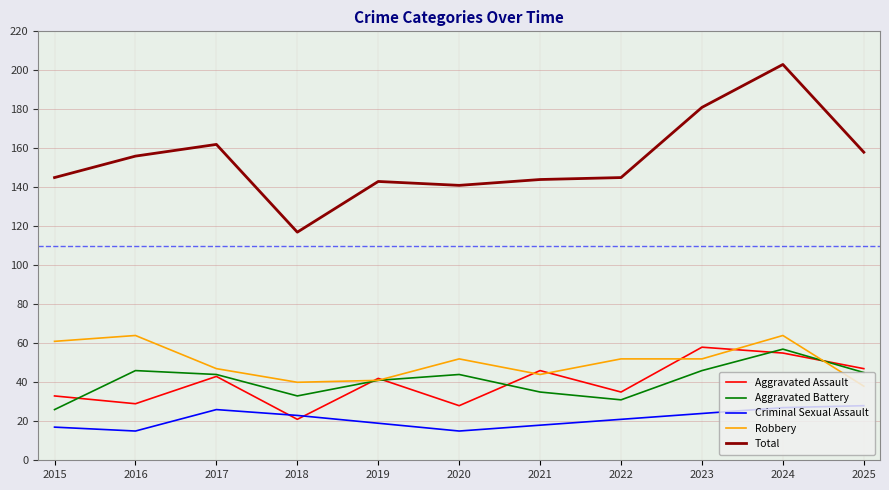

The value of Criminal Sexual Assault at 2015 is 17. True or false?

True